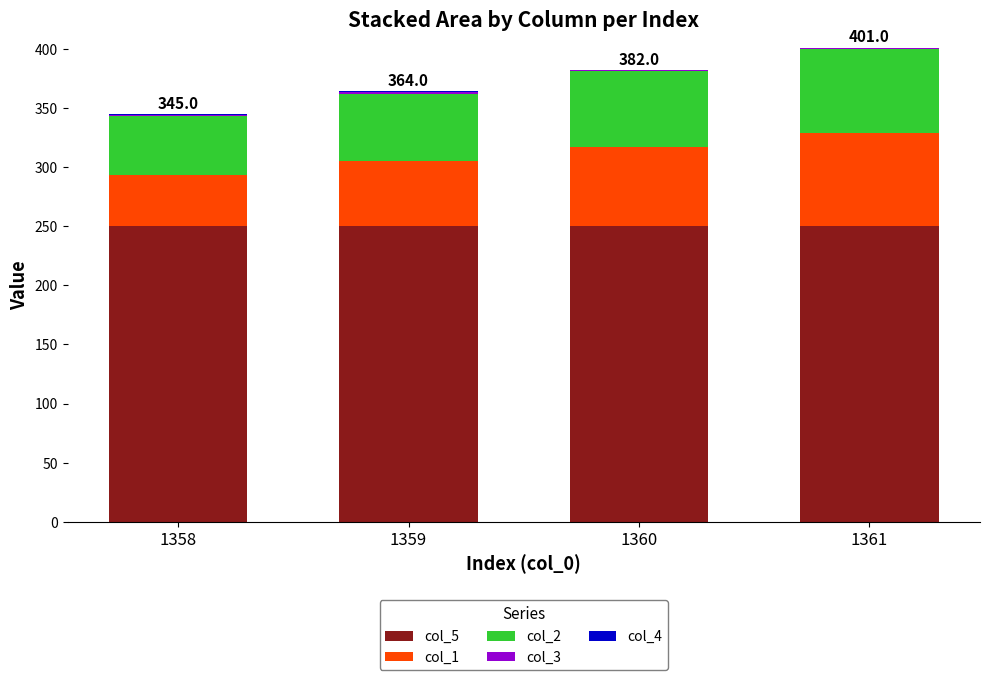

Does the chart contain stacked bars?

Yes